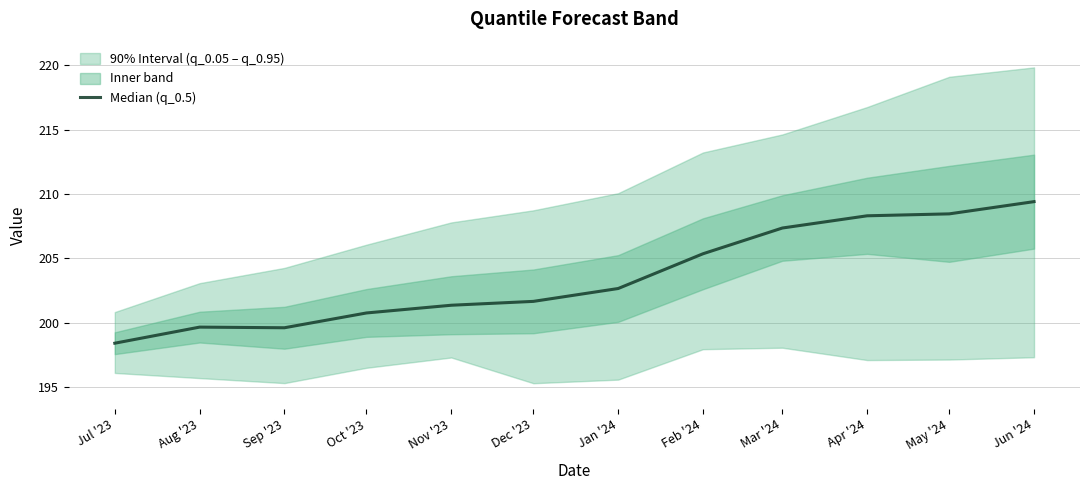

The chart shows a value of 321.7 at Apr '24. True or false?

False